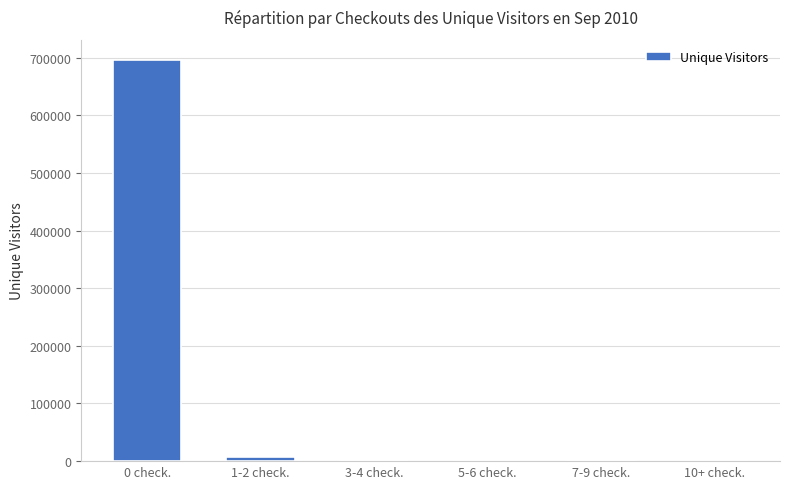

What is the sum of the values at 7-9 check. and 0 check.?

698697